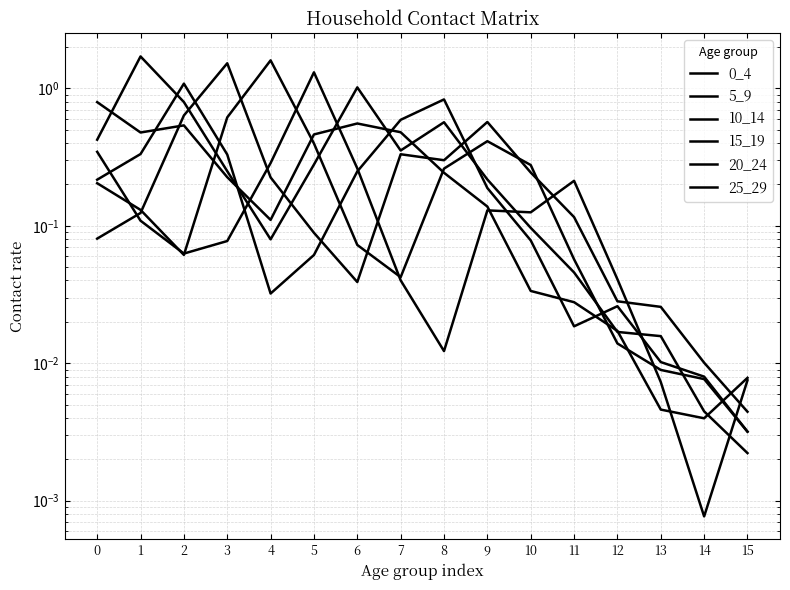

Reading left to right, transcribe all the data shown in this chart.

0_4: 0.8	0.5	0.5	0.2	0.1	0.5	0.6	0.5	0.2	0.1	0.0	0.0	0.0	0.0	0.0	0.0
5_9: 0.4	1.7	0.8	0.2	0.1	0.3	1.0	0.4	0.6	0.2	0.1	0.0	0.0	0.0	0.0	0.0
10_14: 0.2	0.3	1.1	0.3	0.0	0.1	0.2	0.6	0.8	0.2	0.1	0.0	0.0	0.0	0.0	0.0
15_19: 0.1	0.1	0.6	1.5	0.2	0.1	0.0	0.3	0.3	0.6	0.2	0.1	0.0	0.0	0.0	0.0
20_24: 0.2	0.1	0.1	0.6	1.6	0.4	0.1	0.0	0.3	0.4	0.3	0.1	0.0	0.0	0.0	0.0
25_29: 0.3	0.1	0.1	0.1	0.3	1.3	0.3	0.0	0.0	0.1	0.1	0.2	0.0	0.0	0.0	0.0